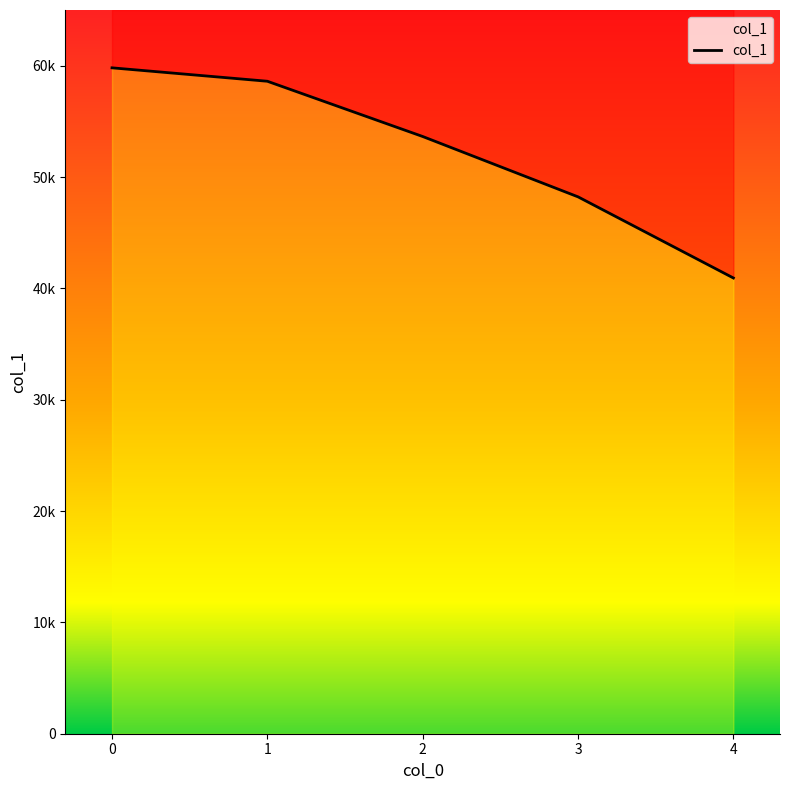

How many categories are shown in the chart?

5